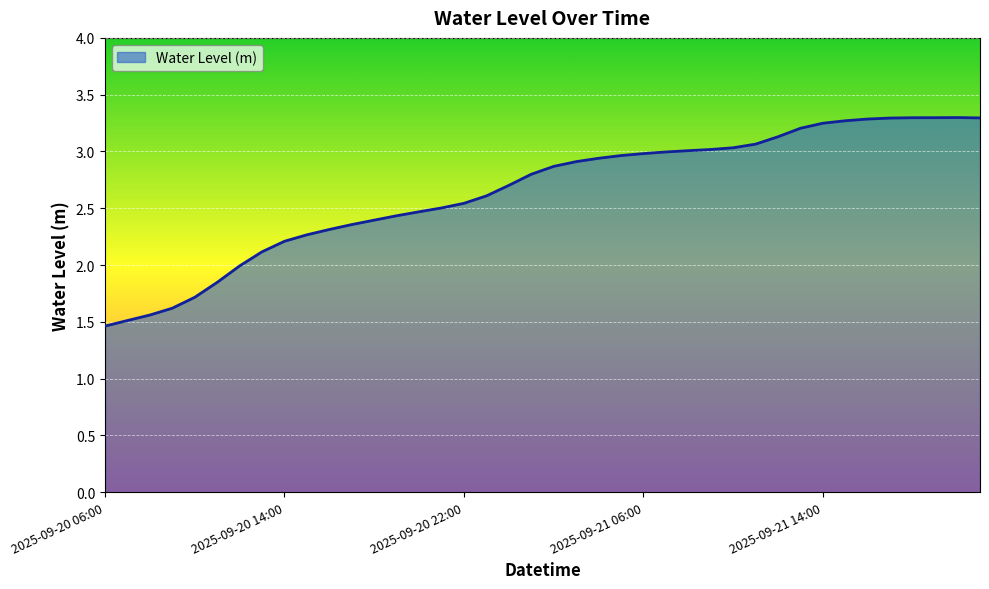

What is the minimum value shown in the chart?

1.5